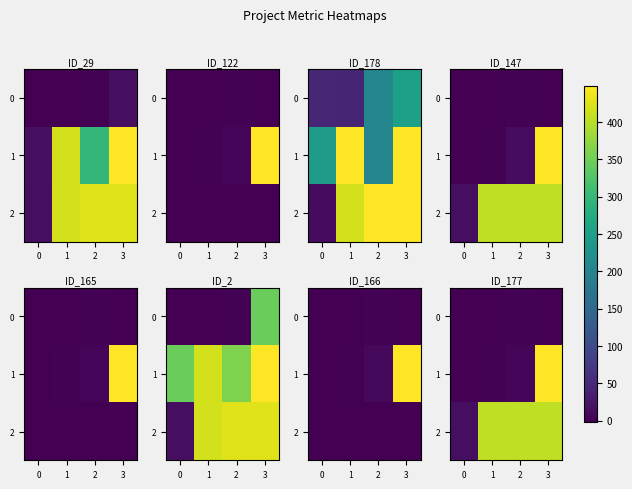

What is the difference between the maximum and minimum values in the 2 series?

391